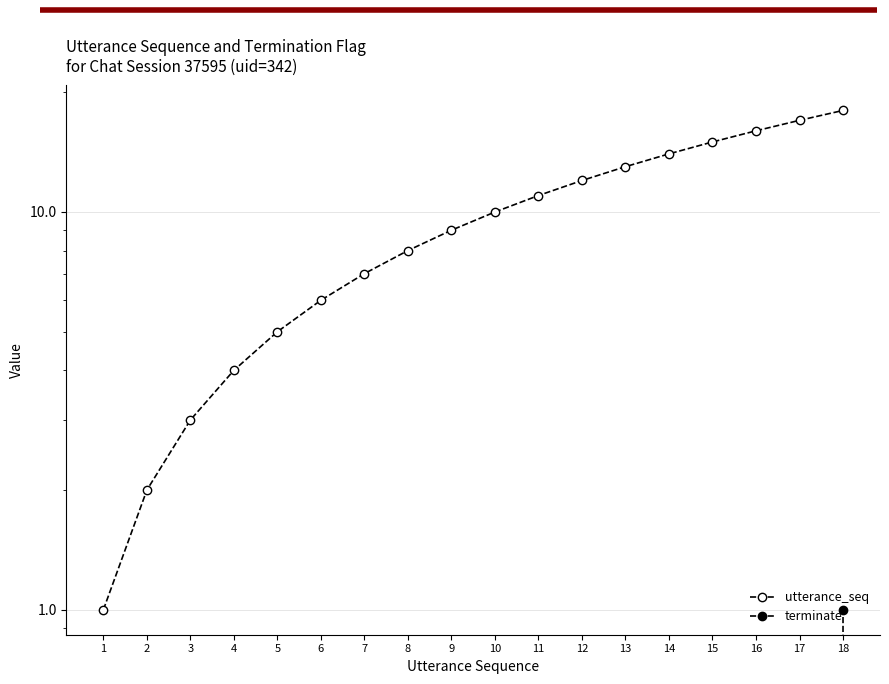

The value of terminate at 16 is -1. True or false?

False